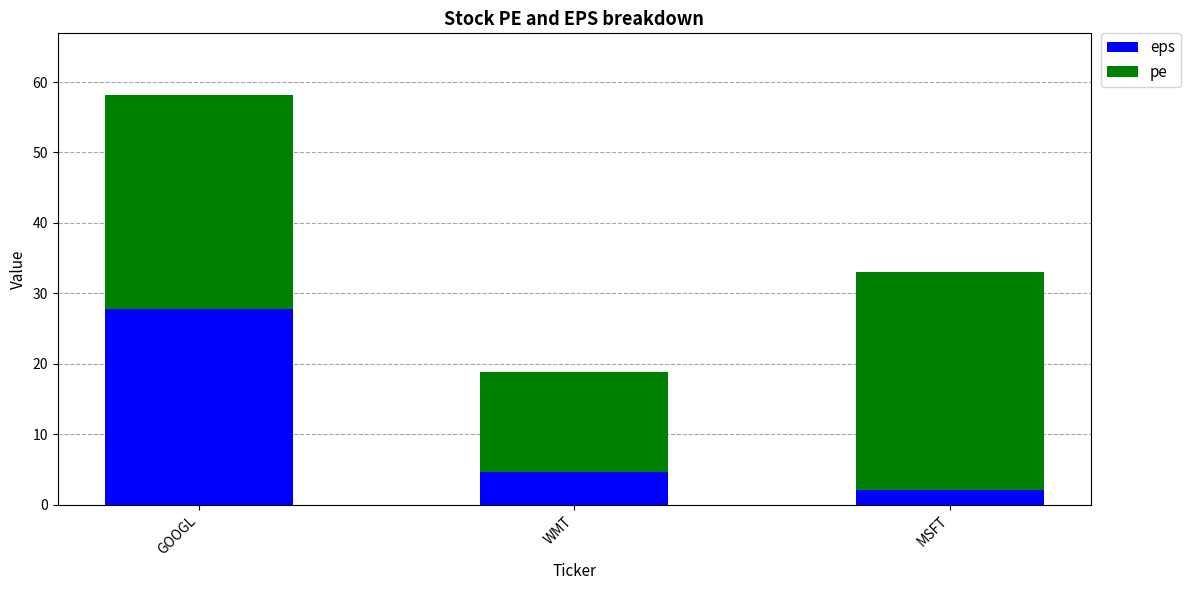

Reading left to right, what are the values for eps?

GOOGL=27.8	WMT=4.6	MSFT=2.1